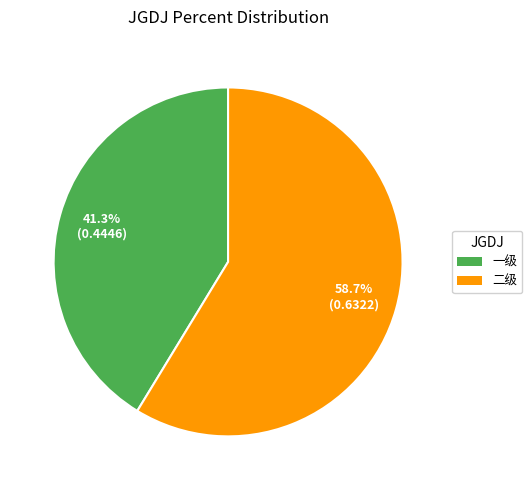

Rank the categories by value from lowest to highest.

一级, 二级